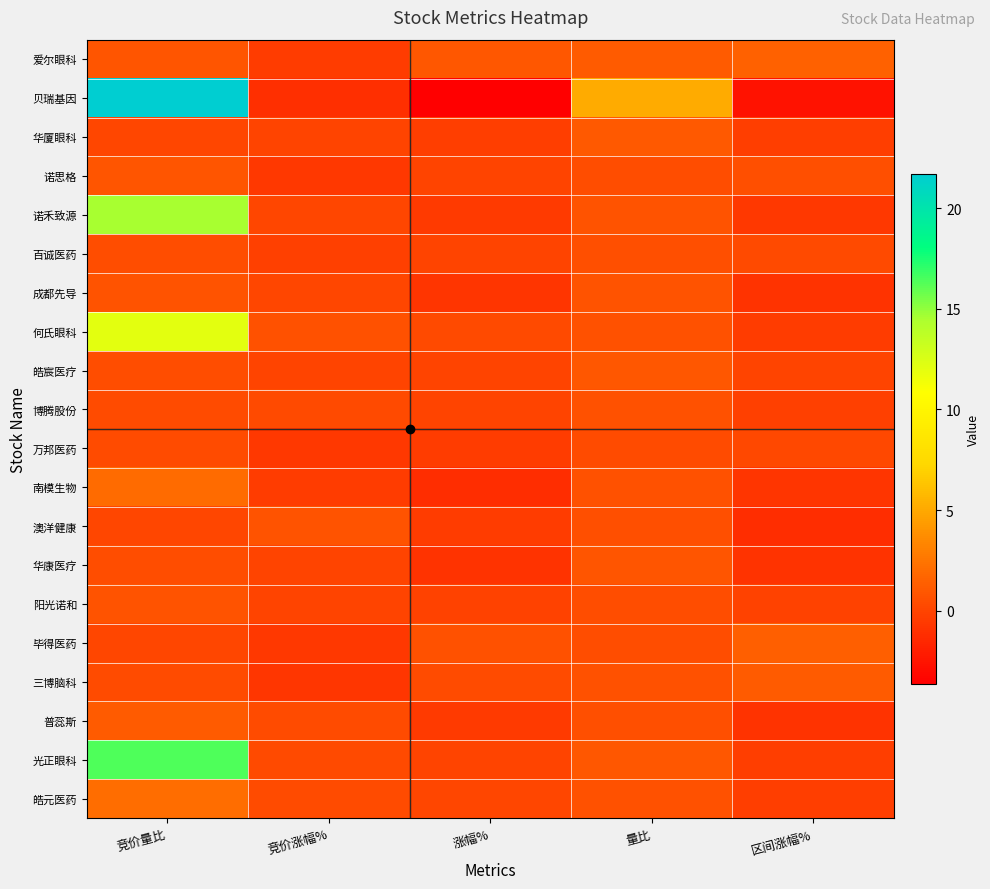

How many categories are shown in the chart?

5